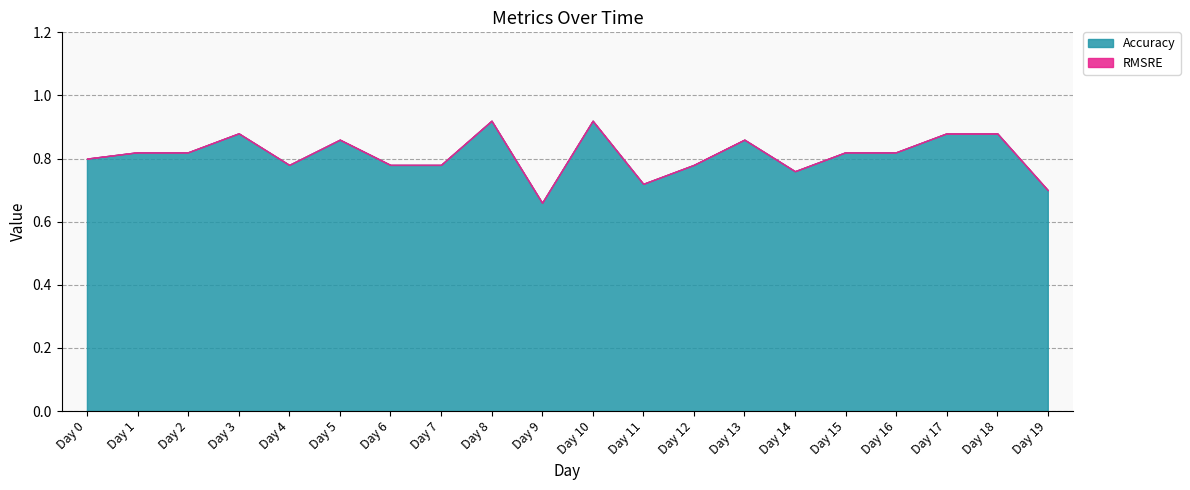

Reading right to left, what are all the values shown in this chart?

Accuracy: Day 19=0.7	Day 18=0.9	Day 17=0.9	Day 16=0.8	Day 15=0.8	Day 14=0.8	Day 13=0.9	Day 12=0.8	Day 11=0.7	Day 10=0.9	Day 9=0.7	Day 8=0.9	Day 7=0.8	Day 6=0.8	Day 5=0.9	Day 4=0.8	Day 3=0.9	Day 2=0.8	Day 1=0.8	Day 0=0.8
RMSRE: Day 19=0.0	Day 18=0.0	Day 17=0.0	Day 16=0.0	Day 15=0.0	Day 14=0.0	Day 13=0.0	Day 12=0.0	Day 11=0.0	Day 10=0.0	Day 9=0.0	Day 8=0.0	Day 7=0.0	Day 6=0.0	Day 5=0.0	Day 4=0.0	Day 3=0.0	Day 2=0.0	Day 1=0.0	Day 0=0.0